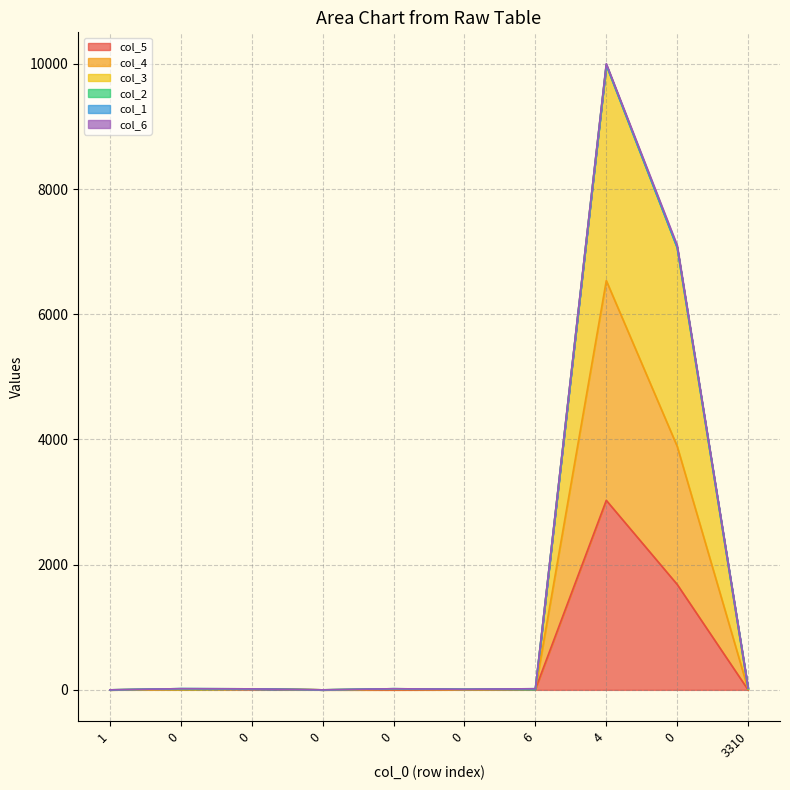

Is it true that col_3 equals 10003 at 4?

True